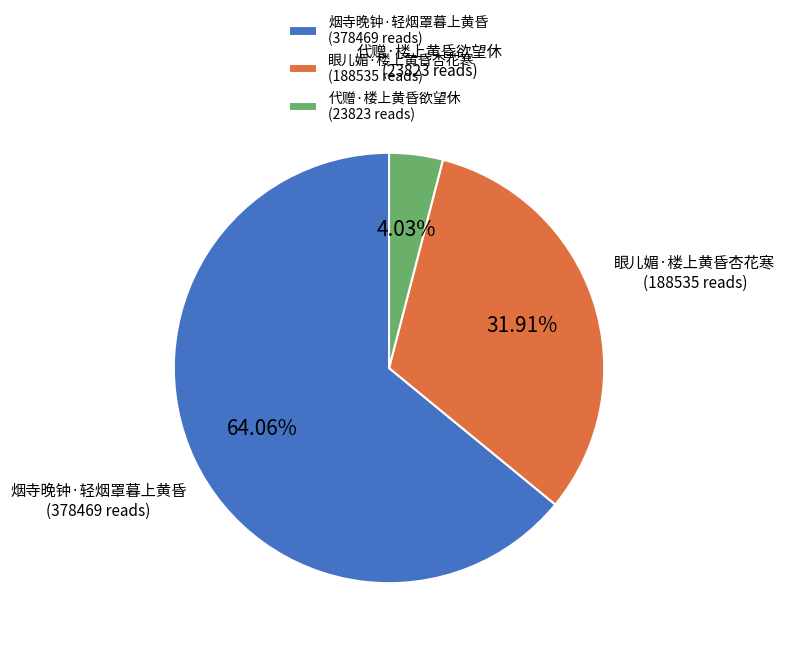

What percentage is the 烟寺晚钟·轻烟罩暮上黄昏 slice, to the nearest percent?

64%